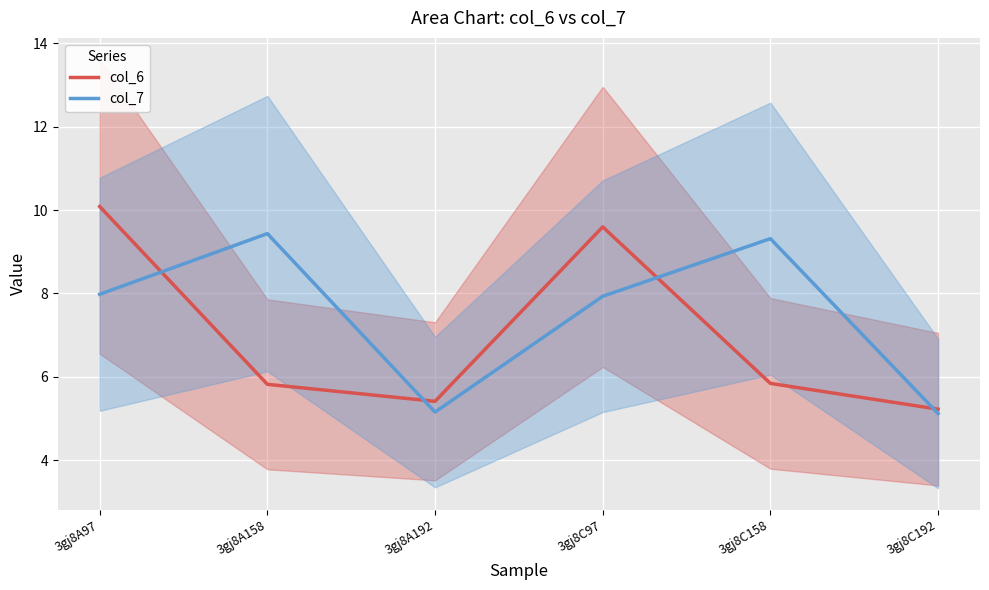

True or false: col_7 has a value of 2.0 at 3gj8A97.

False